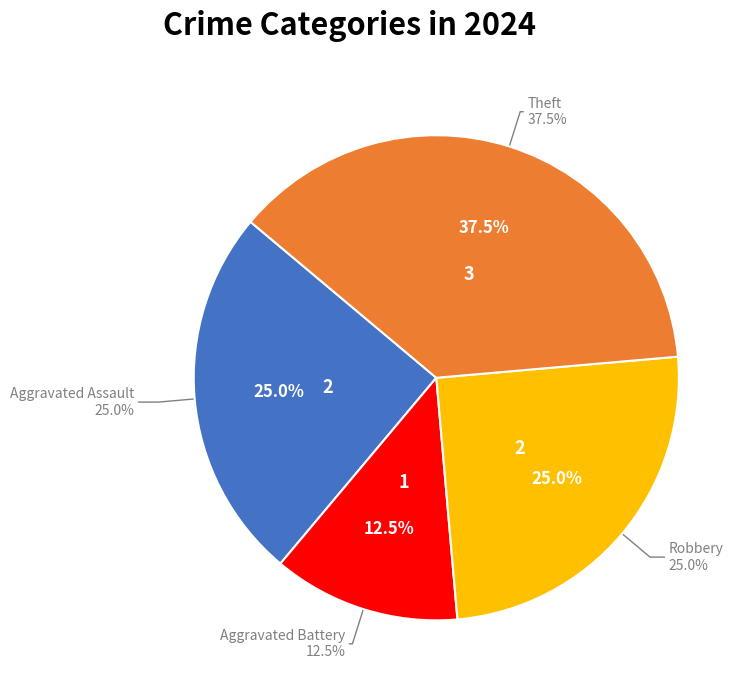

What is the total percentage of Aggravated Assault and Aggravated Battery?

37.5%